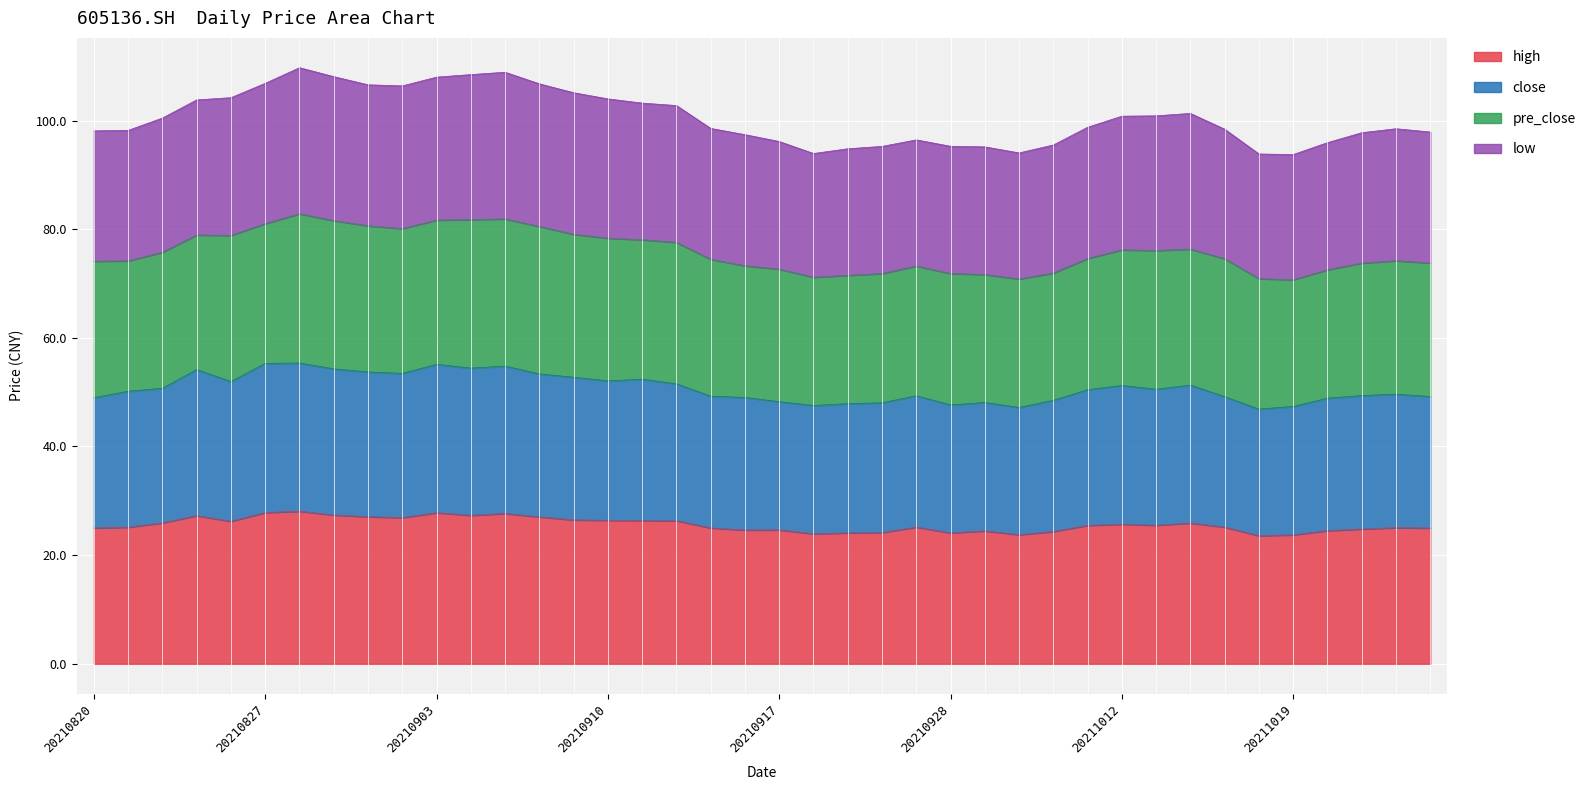

Where is the first local minimum for high?

20210826